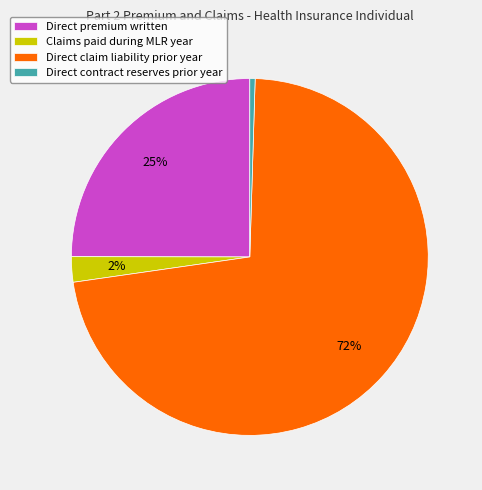

Do Claims paid during MLR year and Direct premium written together represent more than half of the pie?

No